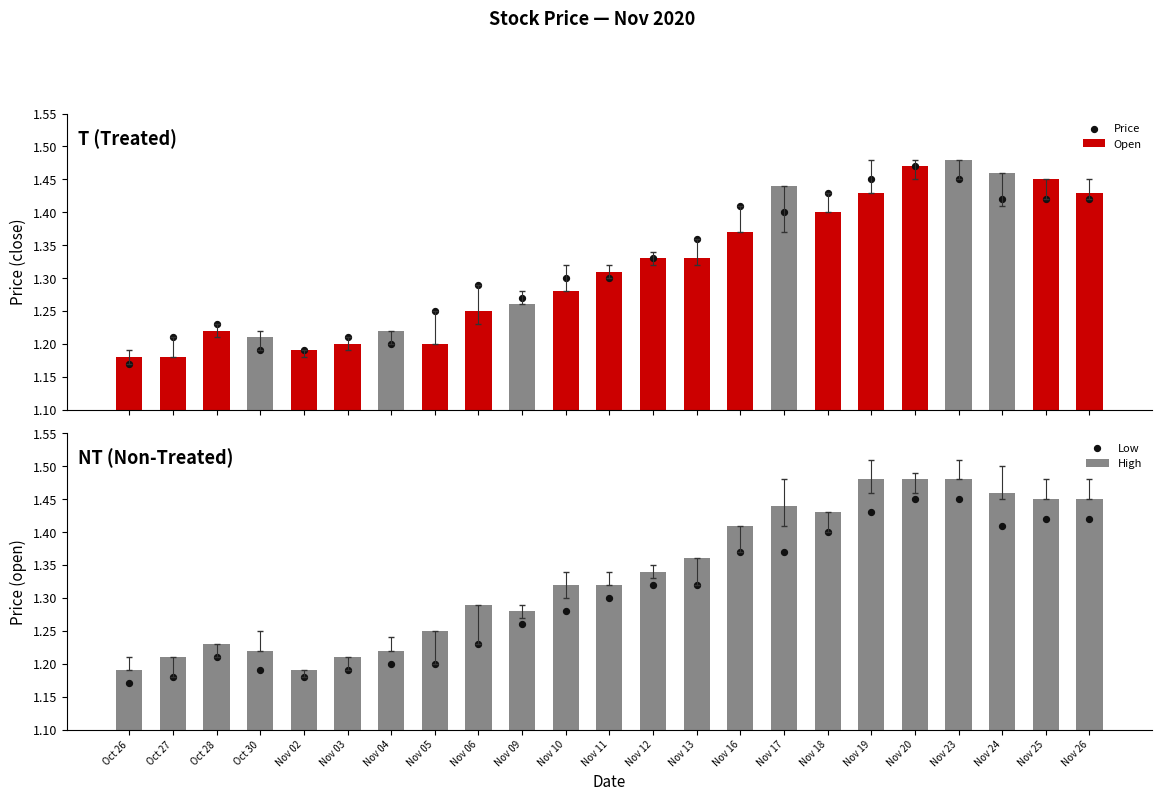

At how many categories does at least one series exceed 1?

23